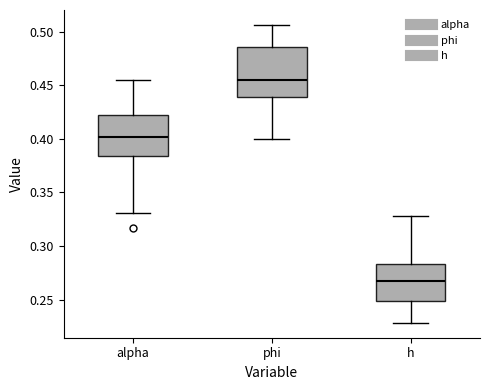

Where is the lower edge of the box for phi on the y-axis? The values are not printed on the chart, so give them approximately, as read against the axis.

0.440